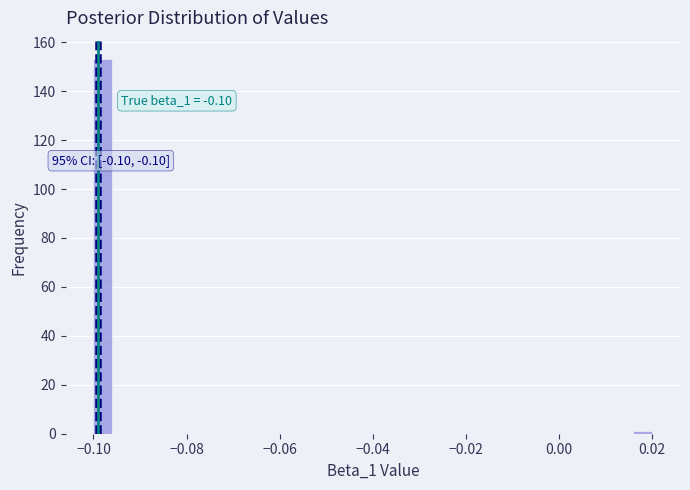

Read against the x-axis, roughly where is the centre of the tallest bar?

-0.098